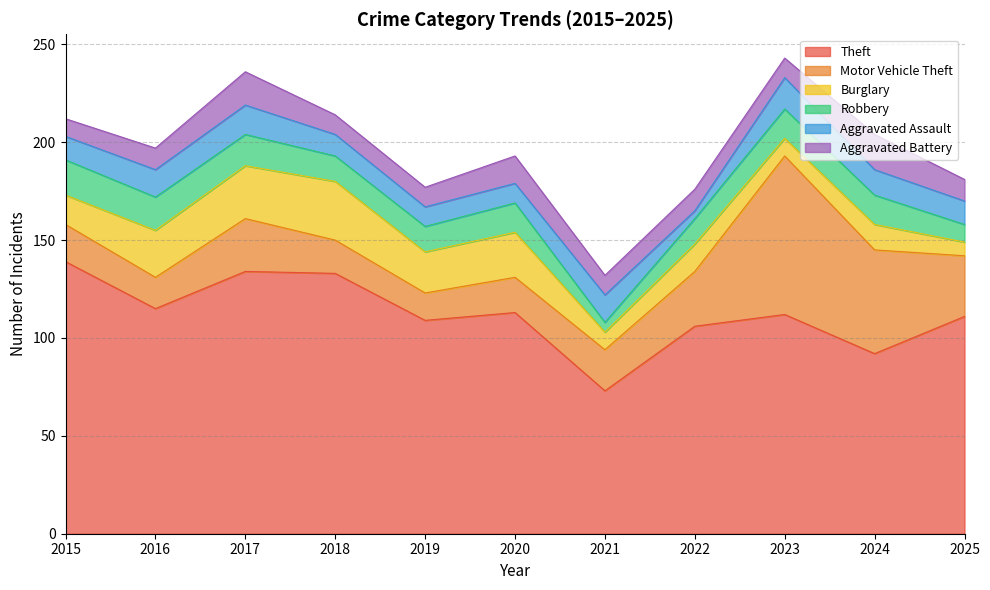

What is the value of the Robbery point at the 5th from the left?

13